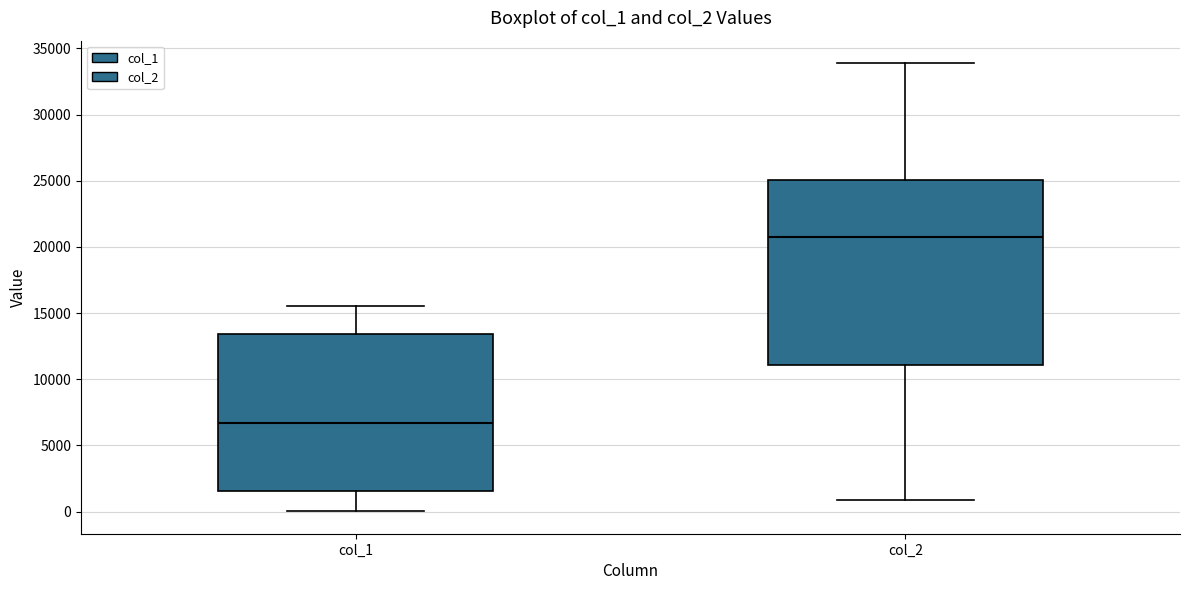

Reading left to right, transcribe this box plot: for each box, give where its median line is, the range the box spans, and where its two whiskers end, as read against the y-axis. The values are not printed on the chart, so give them approximately, as read against the axis.

col_1: median 6500, box 1500 to 13500, whiskers 0 to 15500
col_2: median 20500, box 11000 to 25000, whiskers 1000 to 34000